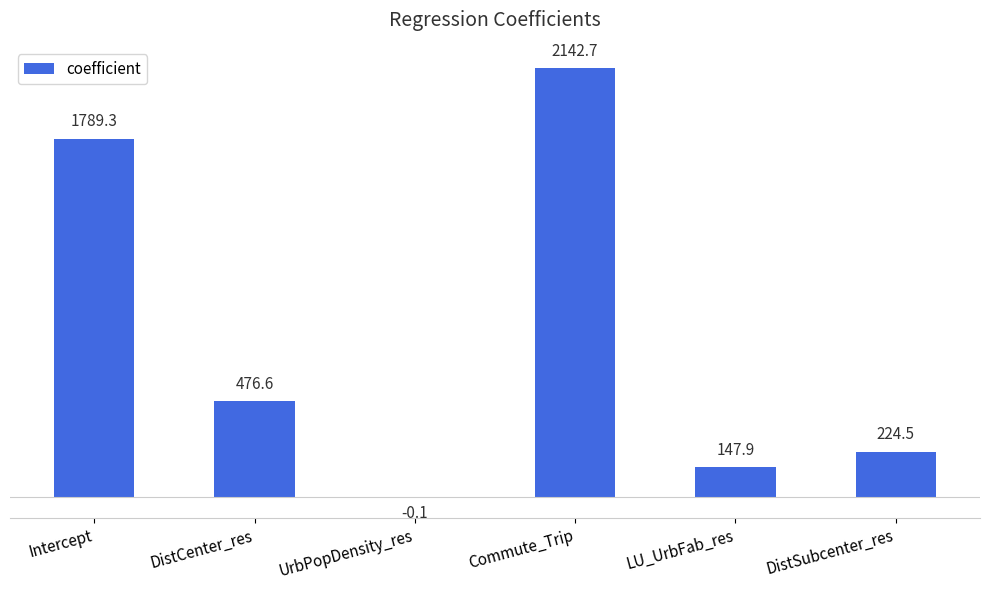

Count the number of values greater than 476.

3